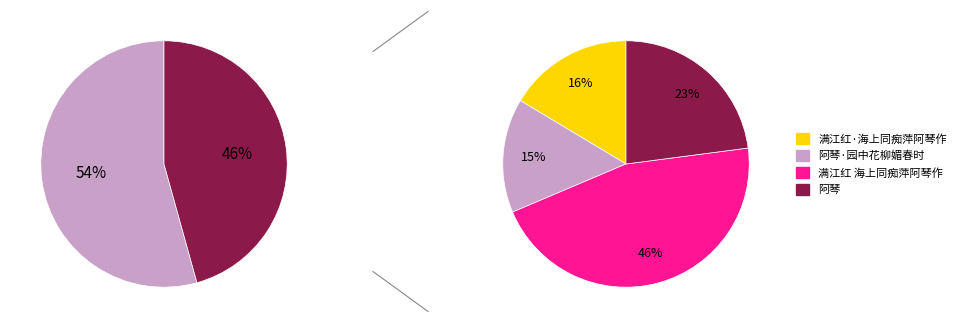

Which slice is the largest?

满江红 海上同痴萍阿琴作